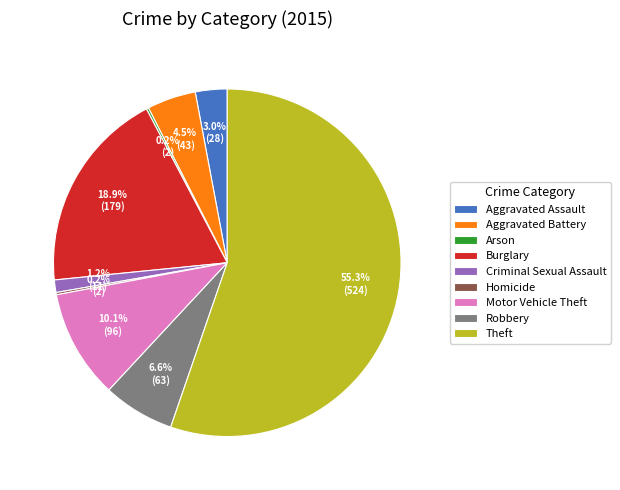

What is the ratio of the value at Motor Vehicle Theft to the value at Robbery?

1.5